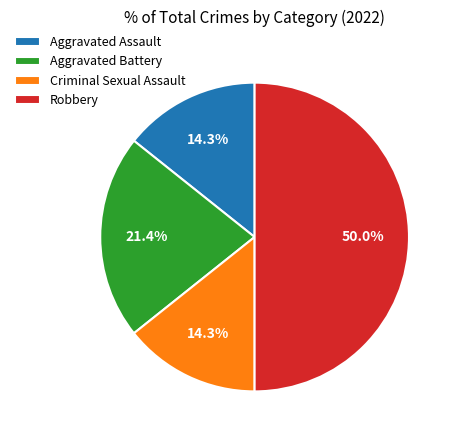

Which slice is the largest?

Robbery